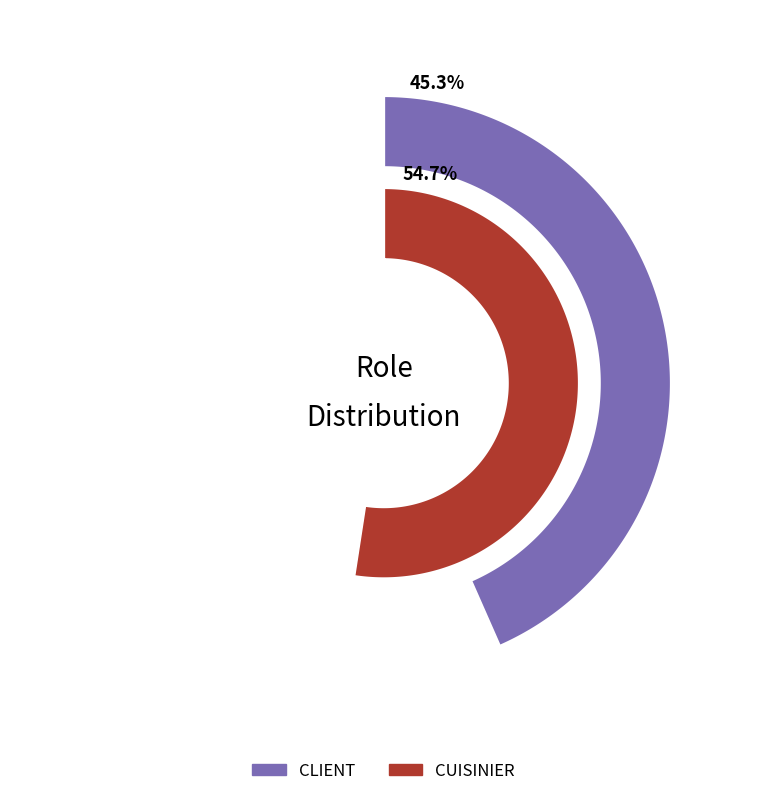

How many slices are in this pie chart?

2